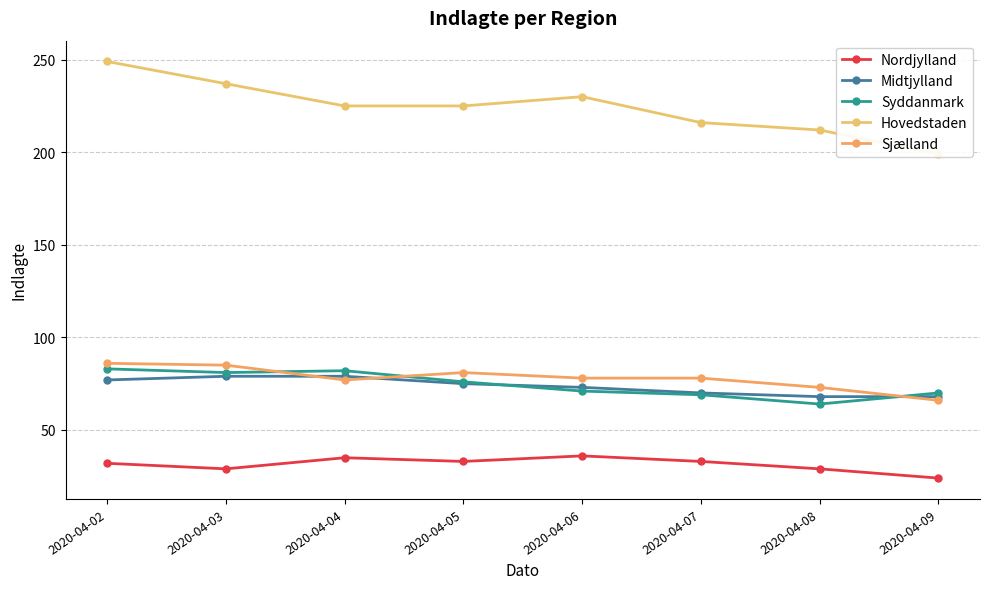

Where does the Sjælland series first go above 78?

2020-04-02